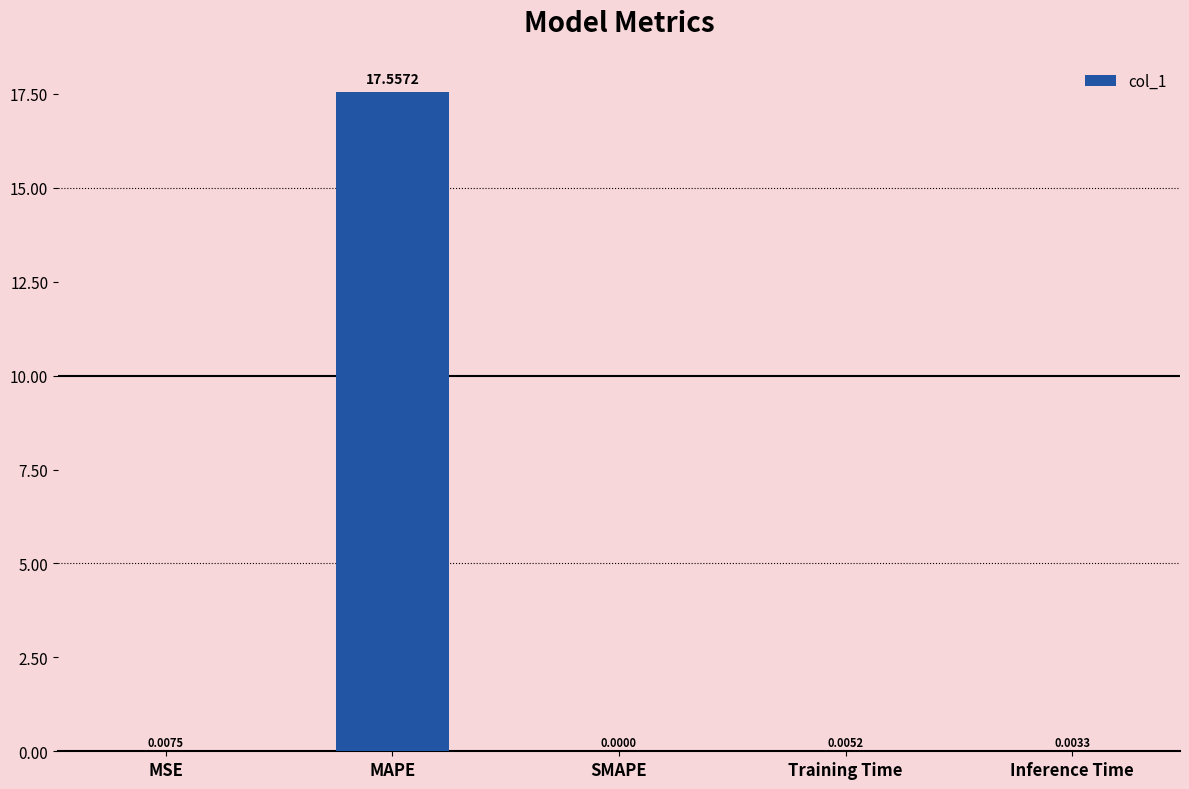

Which has a higher value, Training Time or MSE?

MSE